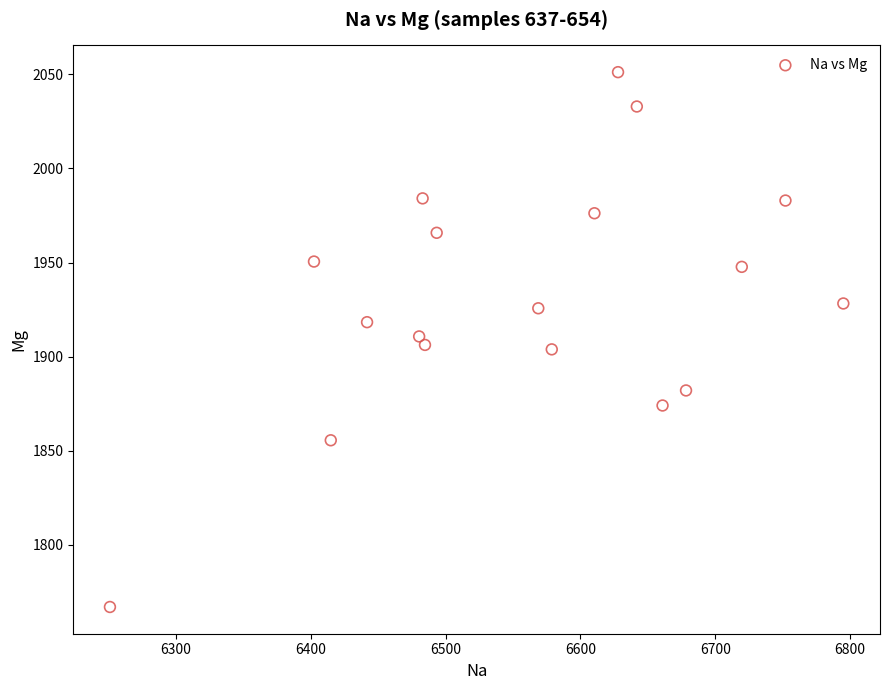

What is the range of Y values (max minus min)?

284.3